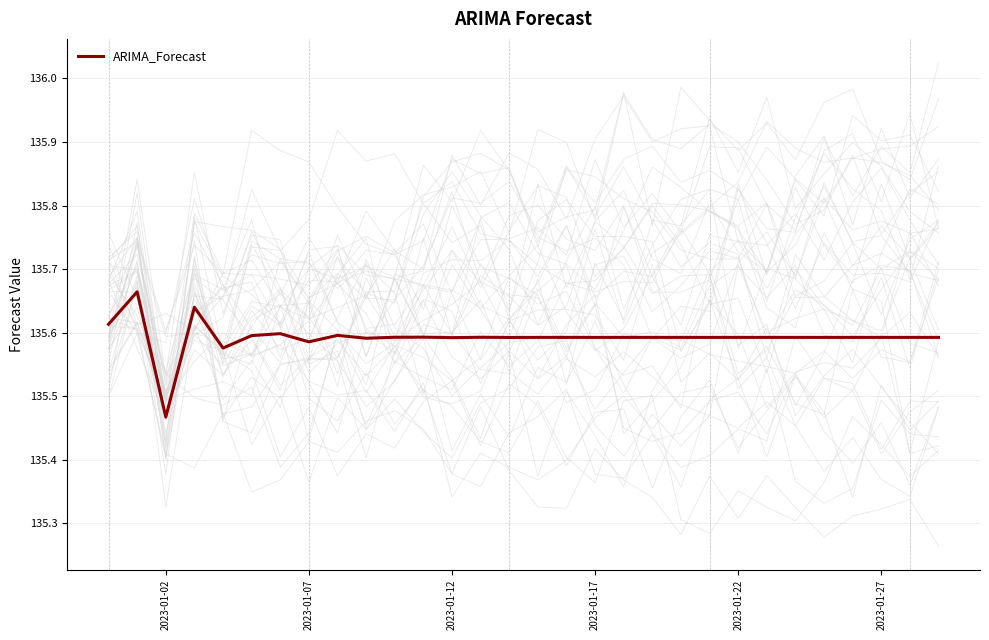

True or false: the data has more than 2 interior local peaks.

True